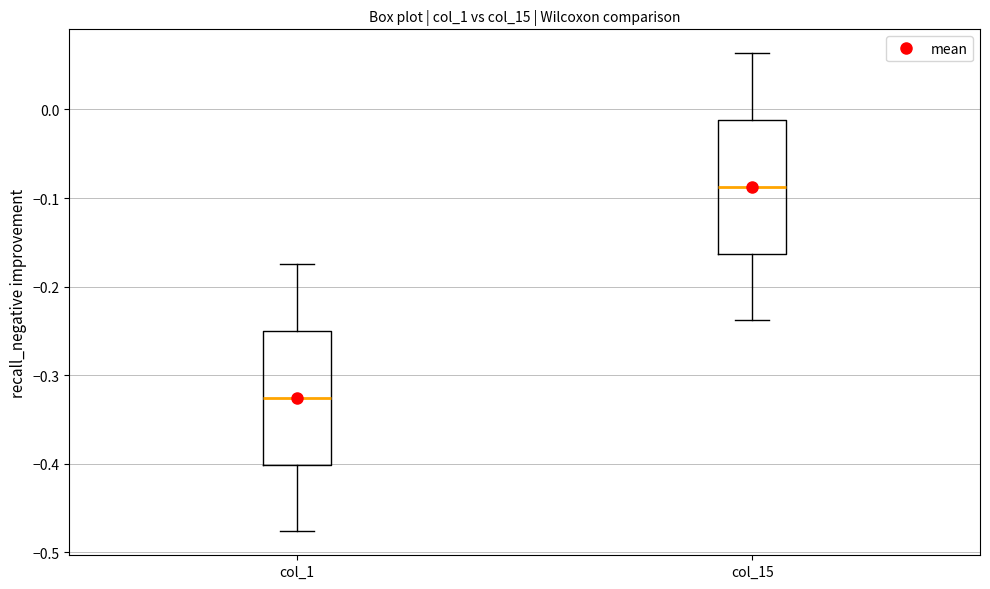

Reading left to right, read every box against the y-axis: the position of its median line, the range the box covers, and the ends of its whiskers. The values are not printed on the chart, so give them approximately, as read against the axis.

col_1: median -0.33, box -0.40 to -0.25, whiskers -0.48 to -0.17
col_15: median -0.09, box -0.16 to -0.01, whiskers -0.24 to 0.06